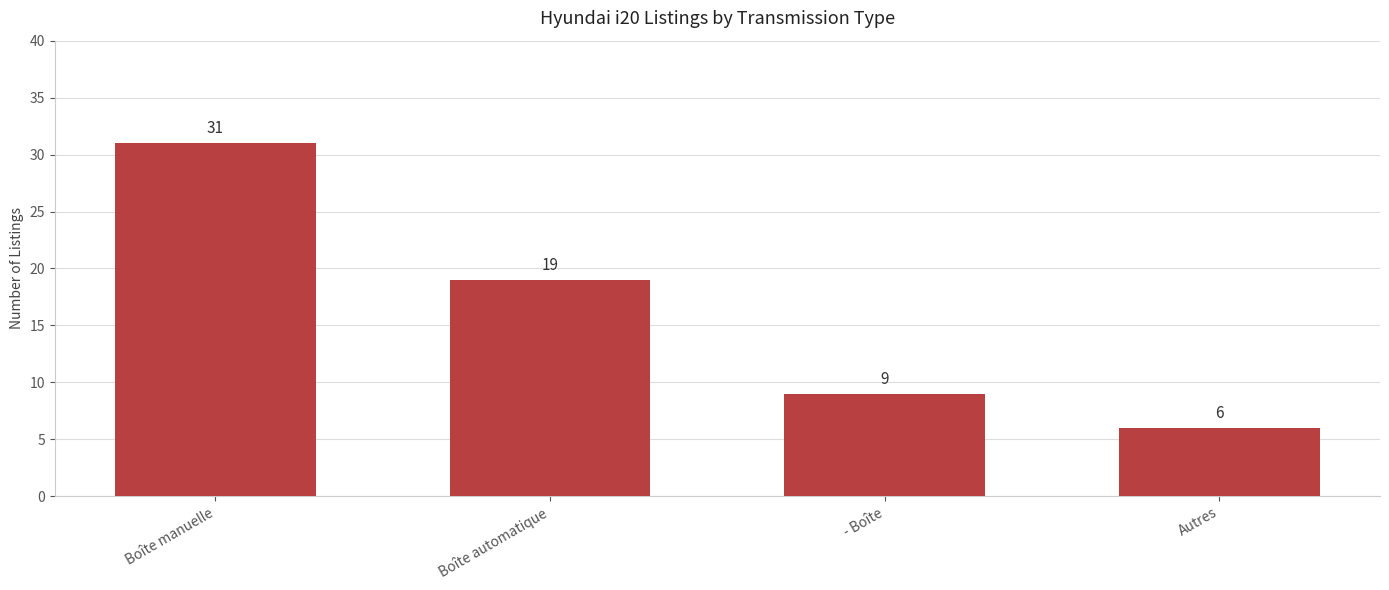

What is the value of the 4th bar from the left?

6